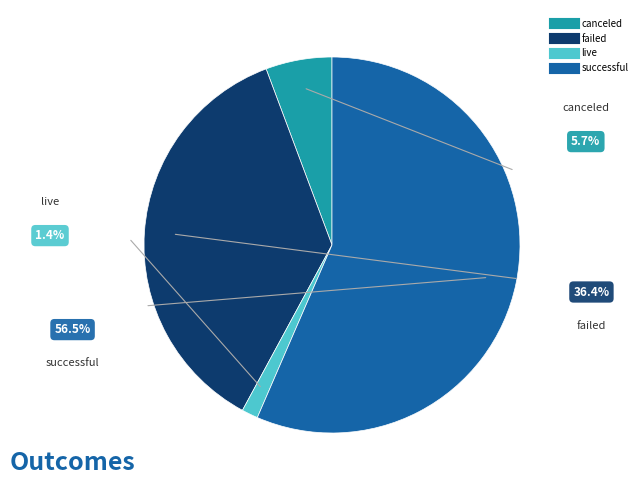

Count the number of slices in the pie.

4